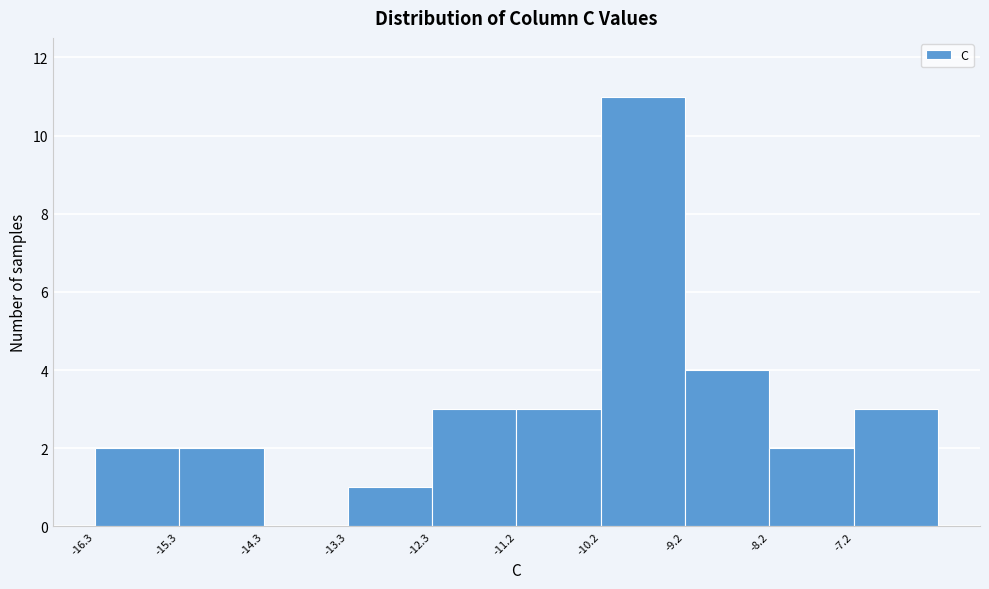

Reading left to right, list every bar in this chart as the range it spans on the x-axis followed by its height. Neither the bar edges nor the heights are printed on the chart, so give them approximately, as read against the axes.

-16.2 to -15.2: 2
-15.2 to -14.2: 2
-14.2 to -13.2: 0
-13.2 to -12.2: 1
-12.2 to -11.2: 3
-11.2 to -10.2: 3
-10.2 to -9.2: 11
-9.2 to -8.2: 4
-8.2 to -7.2: 2
-7.2 to -6.2: 3